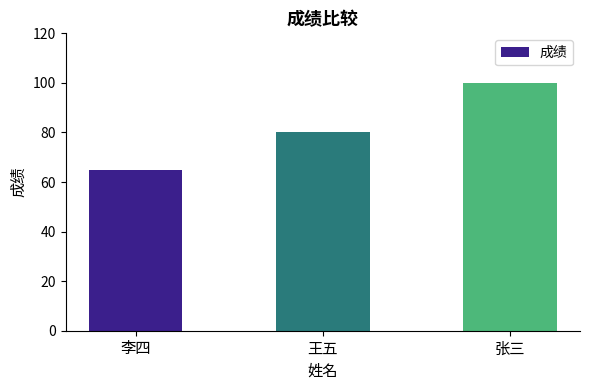

What is the approximate value at 王五?

80